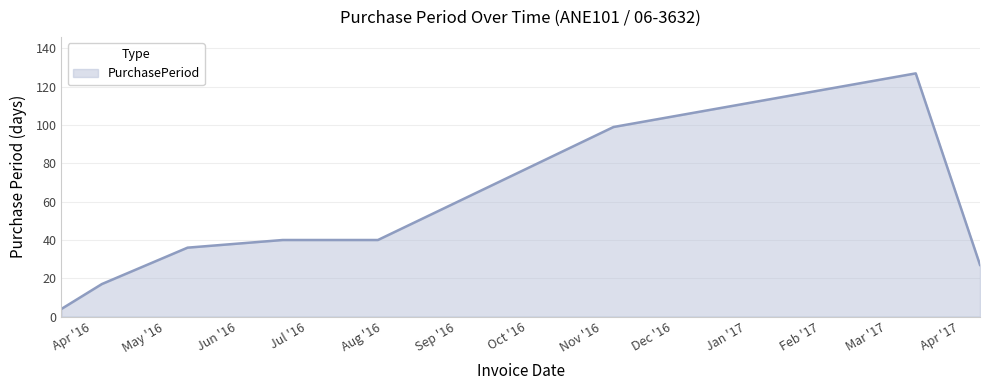

What is the smallest value displayed?

4